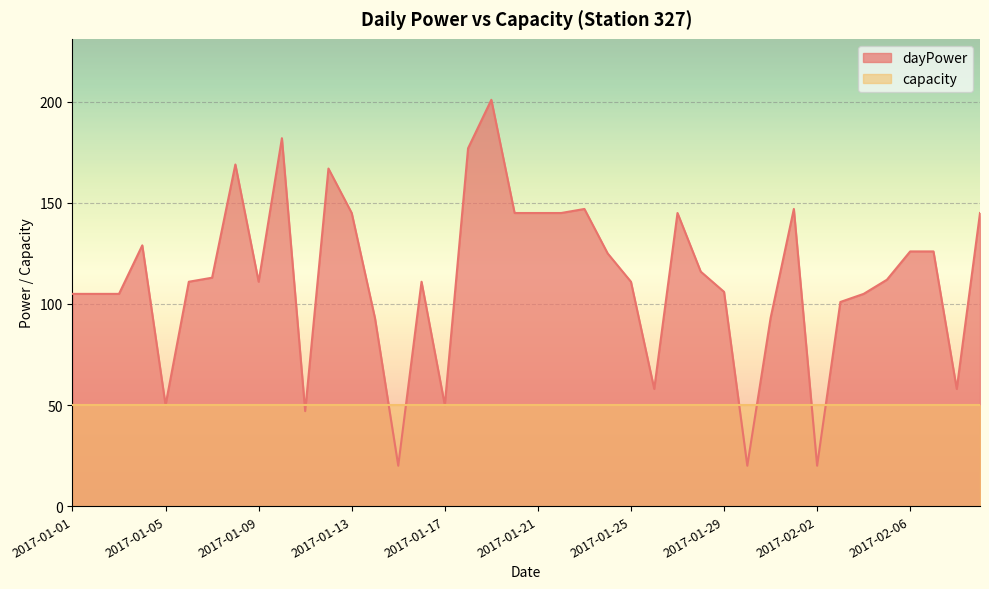

Reading left to right, transcribe all the data shown in this chart.

2017-01-01=105	2017-01-02=105	2017-01-03=105	2017-01-04=129	2017-01-05=50	2017-01-06=111	2017-01-07=113	2017-01-08=169	2017-01-09=111	2017-01-10=182	2017-01-11=47	2017-01-12=167	2017-01-13=145	2017-01-14=93	2017-01-15=20	2017-01-16=111	2017-01-17=50	2017-01-18=177	2017-01-19=201	2017-01-20=145	2017-01-21=145	2017-01-22=145	2017-01-23=147	2017-01-24=125	2017-01-25=111	2017-01-26=58	2017-01-27=145	2017-01-28=116	2017-01-29=106	2017-01-30=20	2017-01-31=93	2017-02-01=147	2017-02-02=20	2017-02-03=101	2017-02-04=105	2017-02-05=112	2017-02-06=126	2017-02-07=126	2017-02-08=58	2017-02-09=145